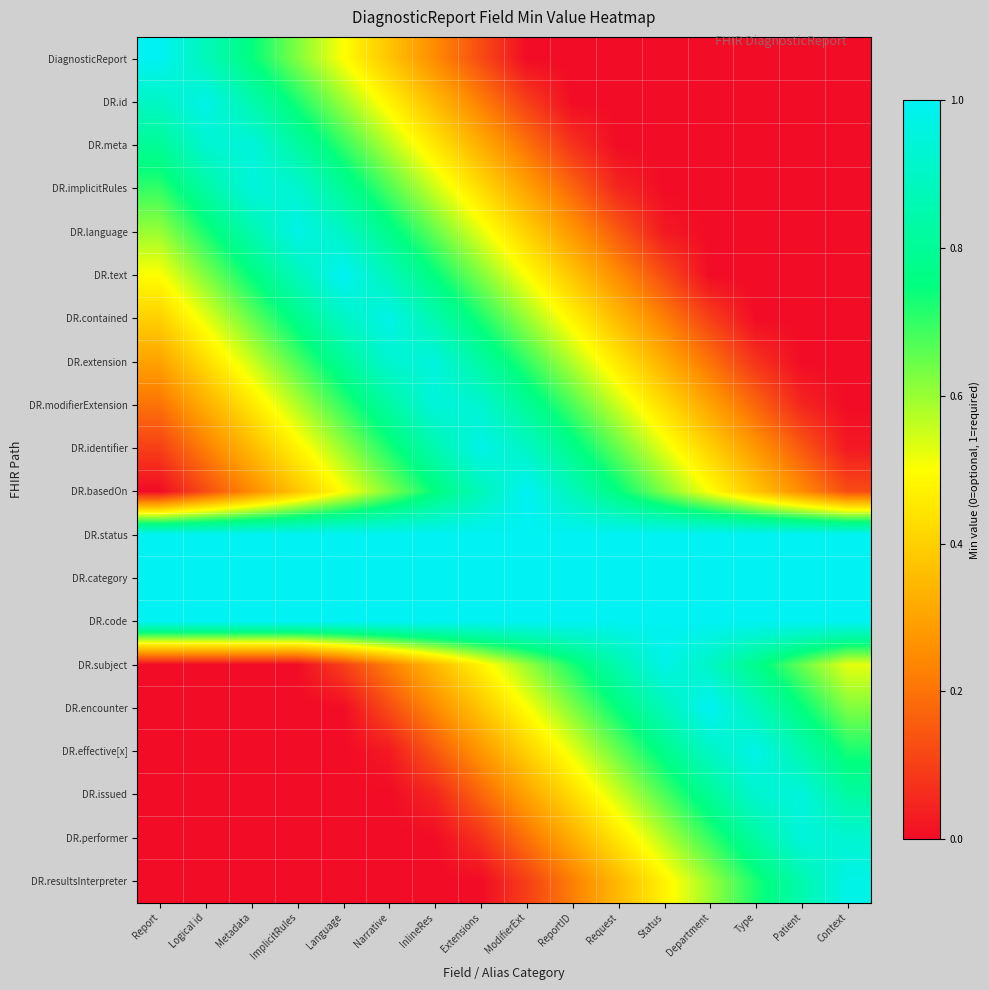

Which has a higher value, Narrative or Report?

Report